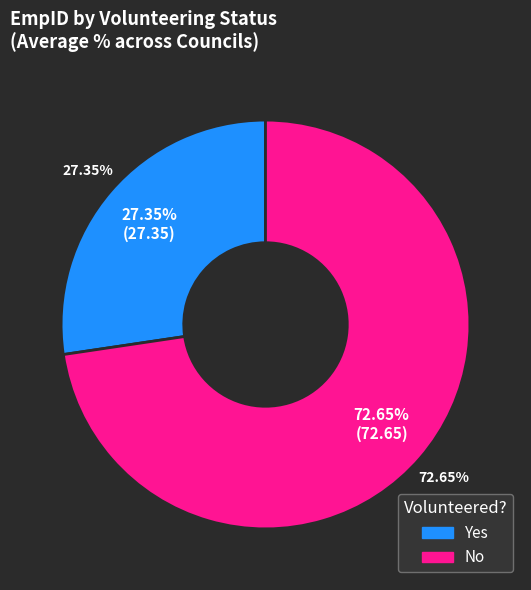

How many segments does this pie chart have?

2